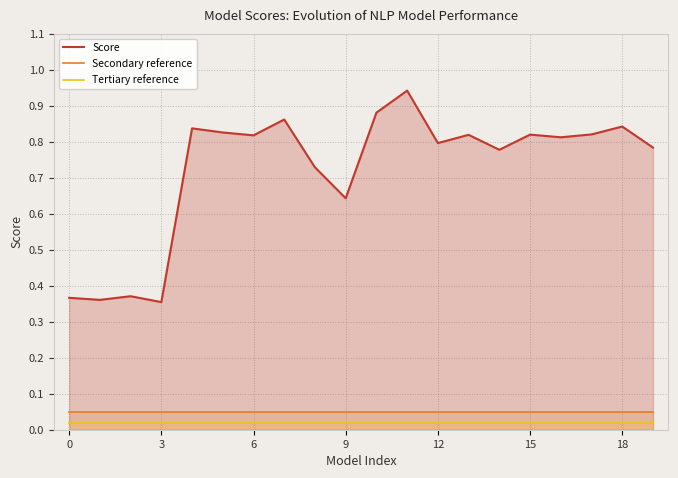

Is it true that Score equals 0.2 at 0?

False